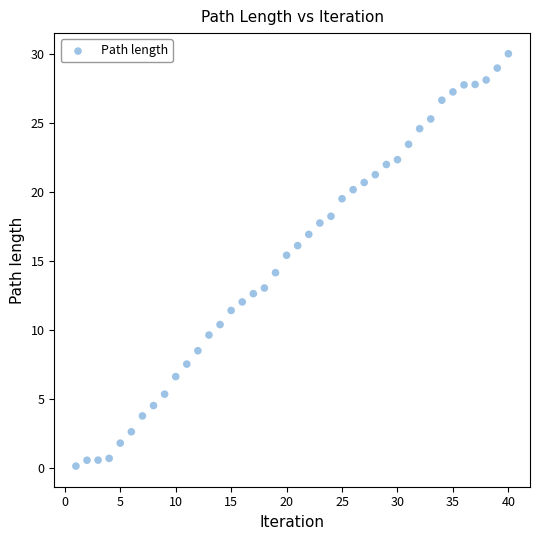

What Y value in the scatter plot is closest to 15?

15.4